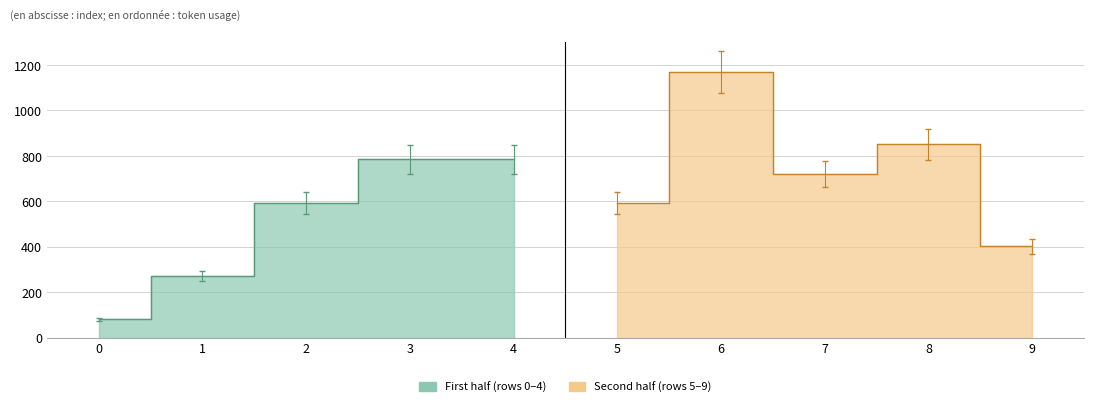

How many data points are above 721?

4